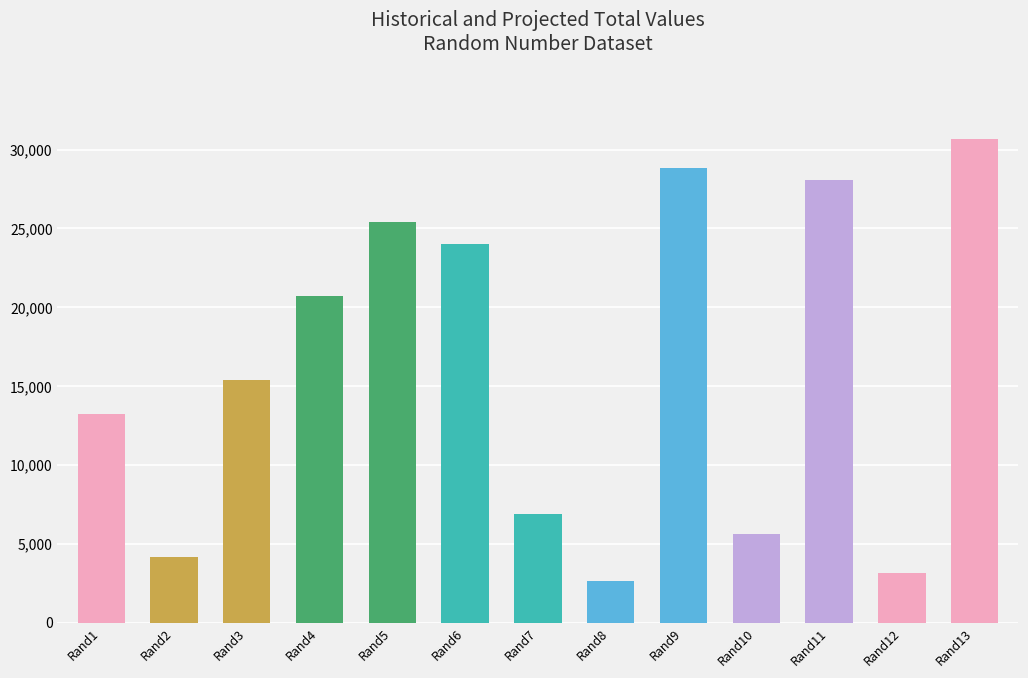

What is the average value?

16057